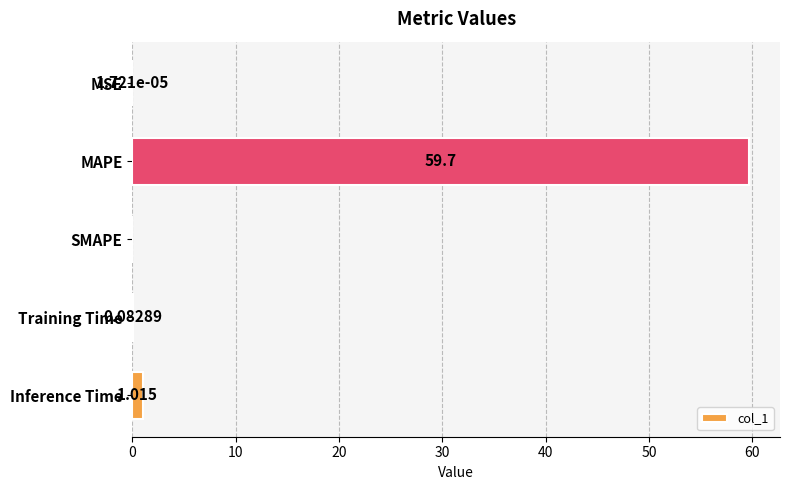

How many distinct data groups are displayed?

1